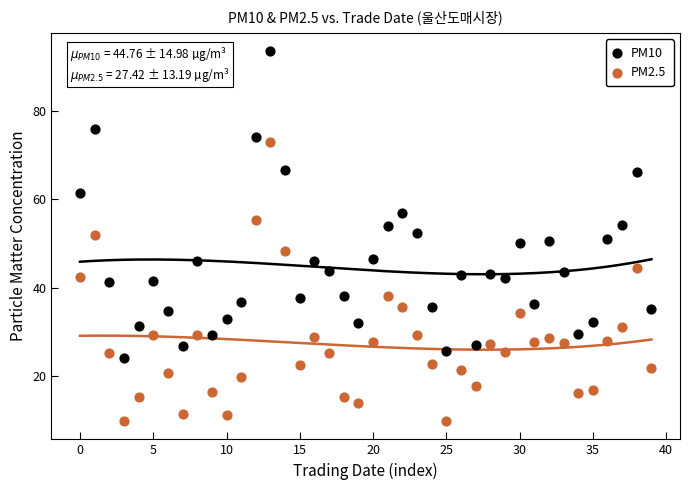

Which series reaches the minimum Y coordinate?

PM2.5